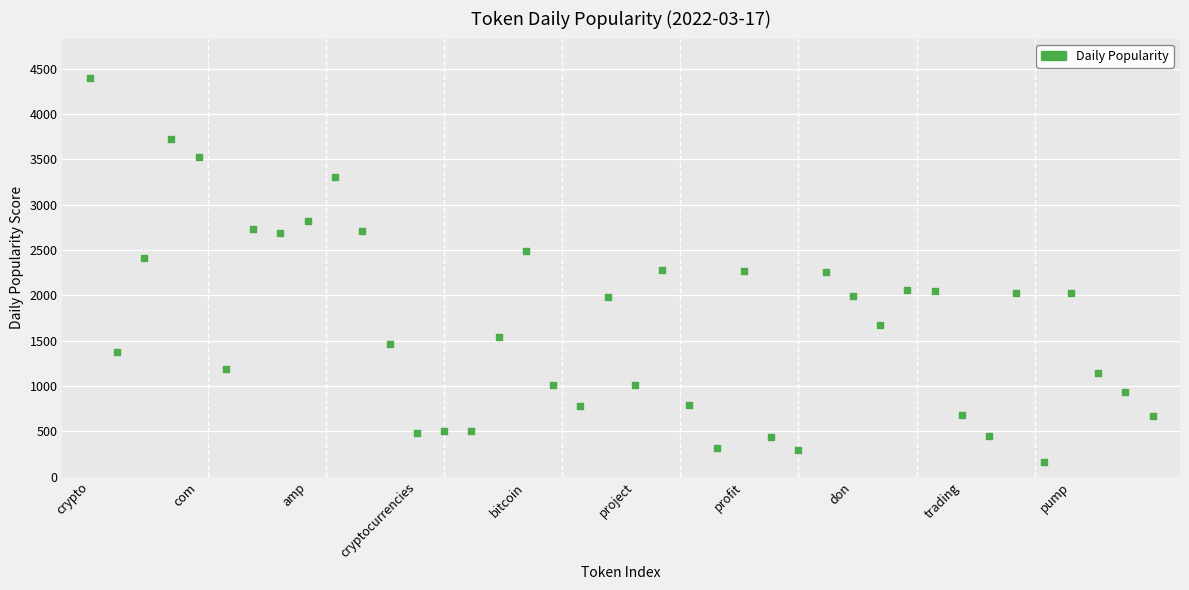

What is the range of Y values (max minus min)?

4235.4